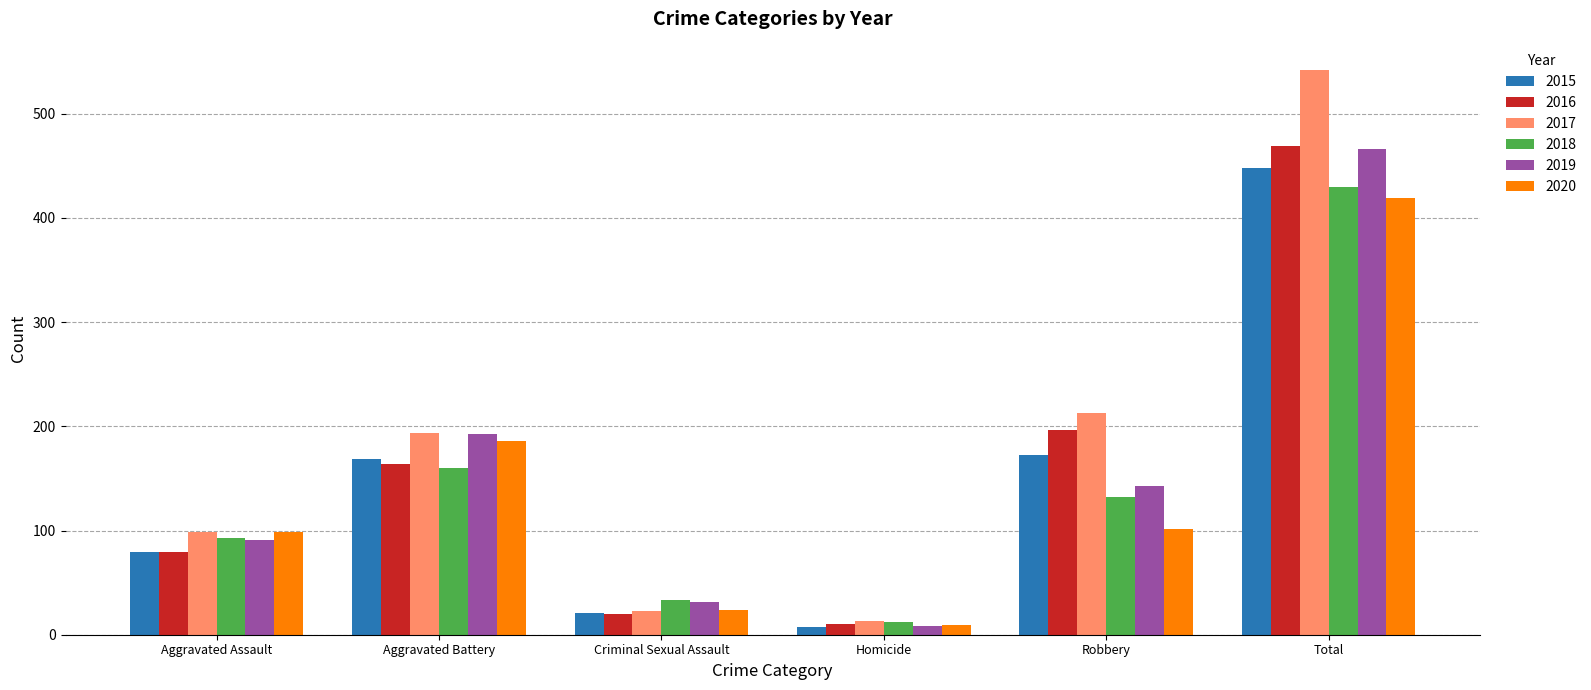

What is the difference between the maximum and minimum values in the 2018 series?

418